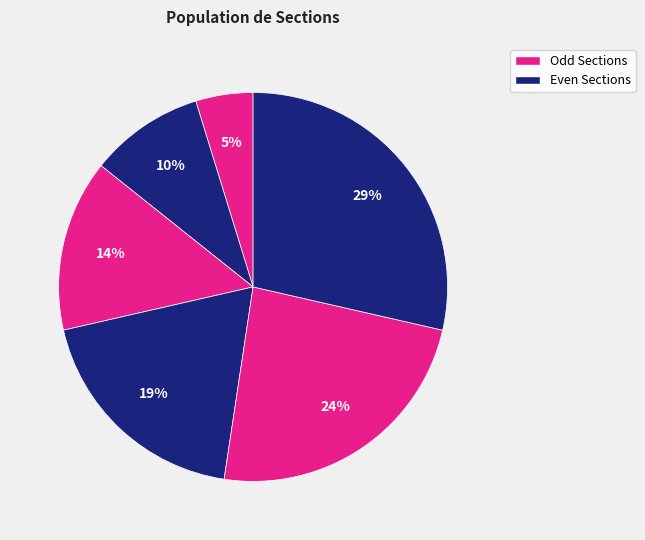

How many segments does this pie chart have?

6